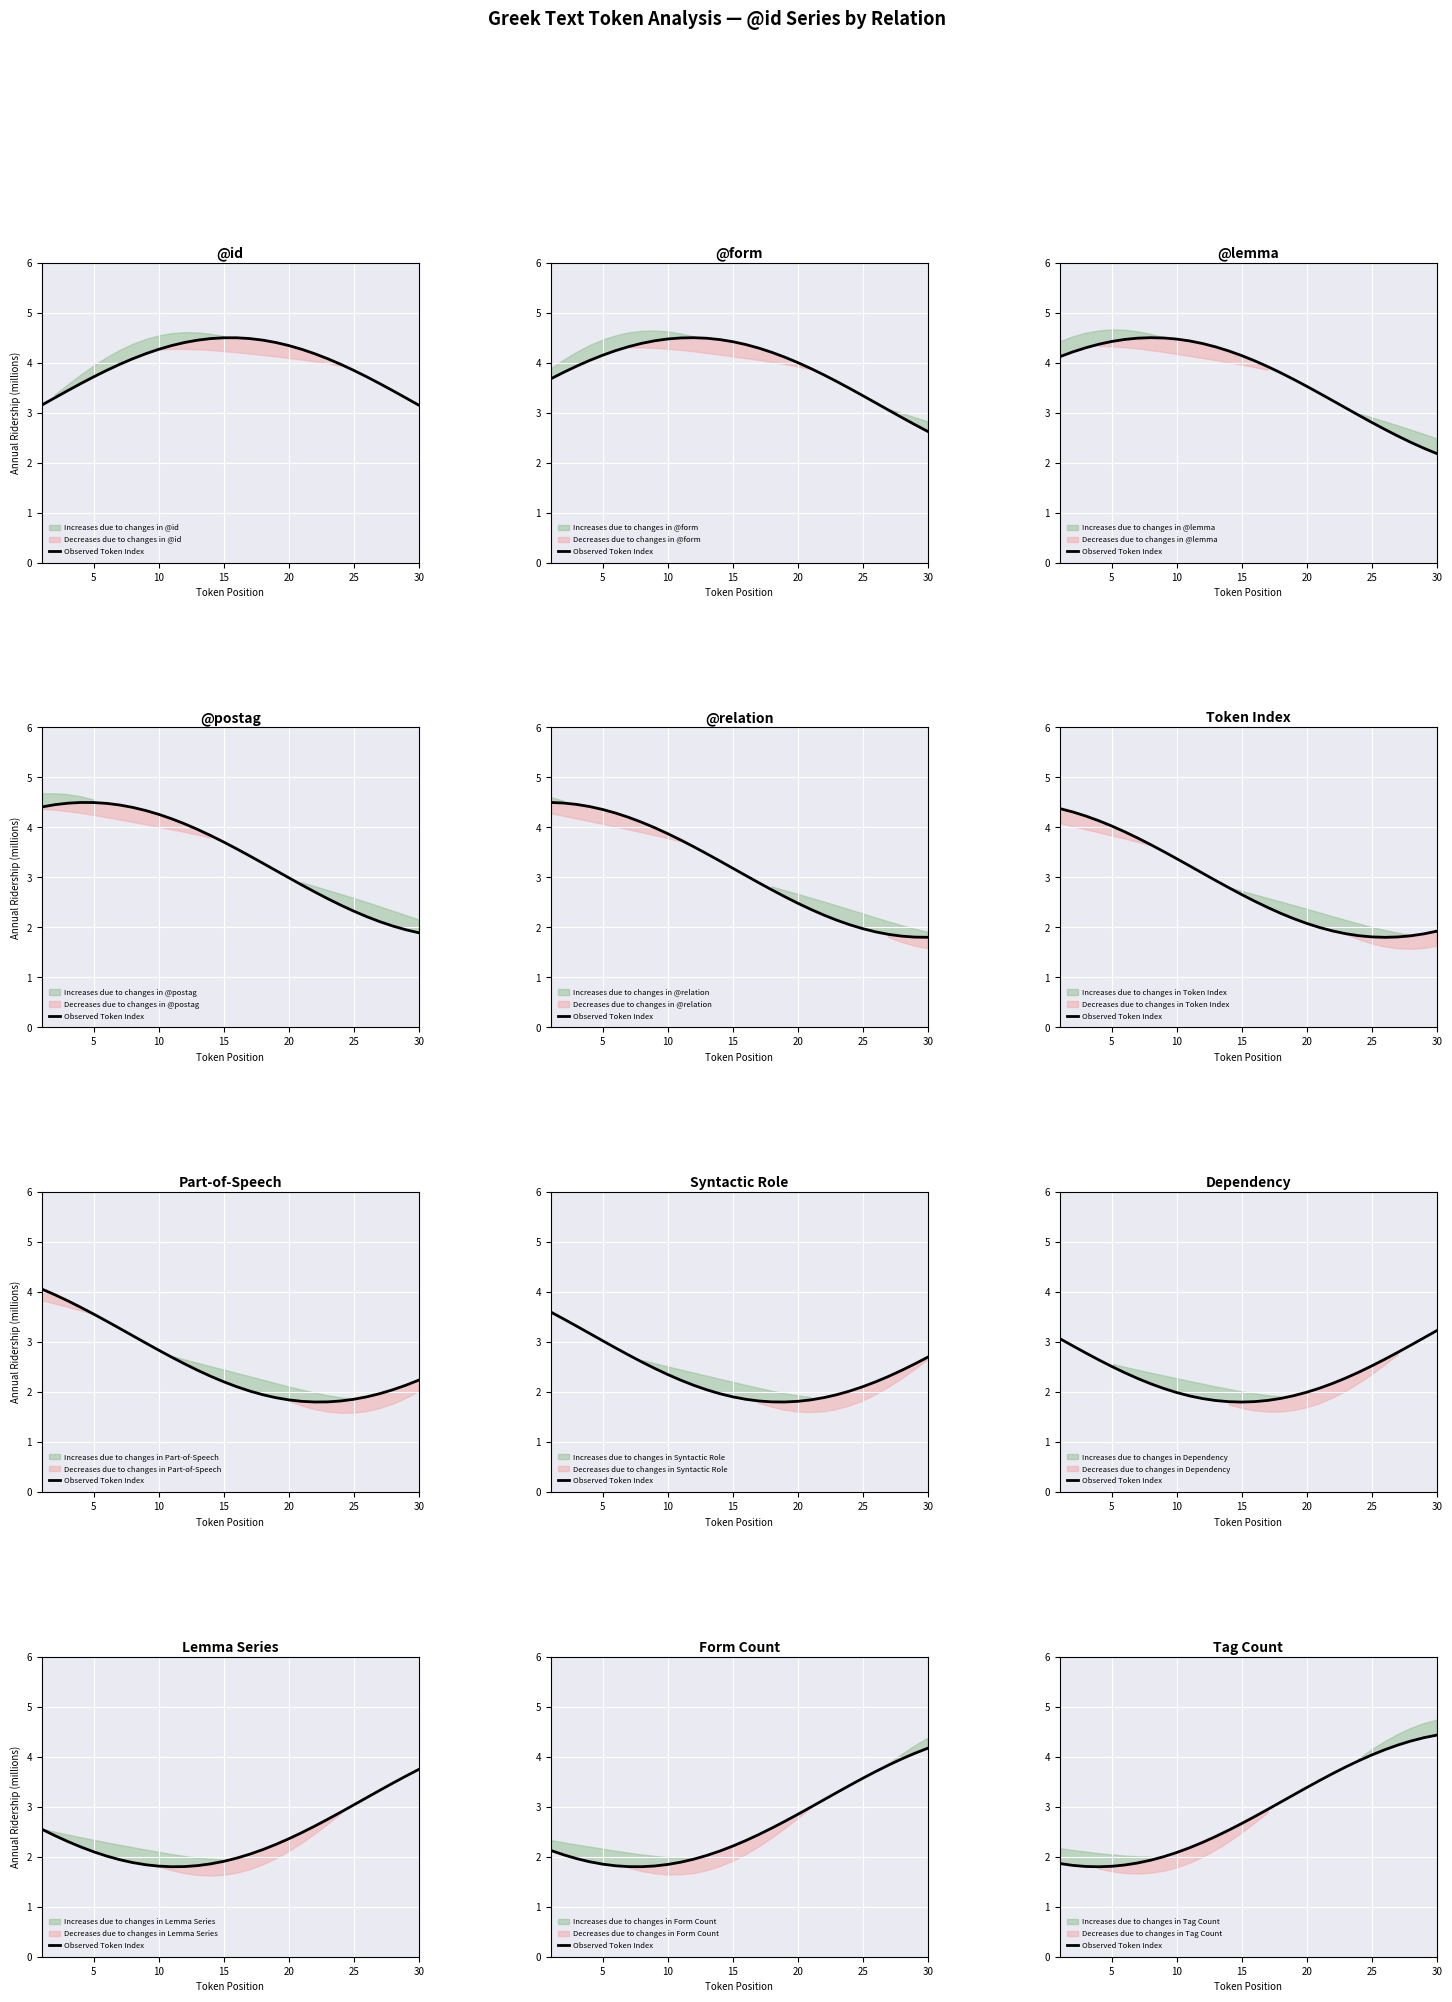

How many values exceed 2?

22